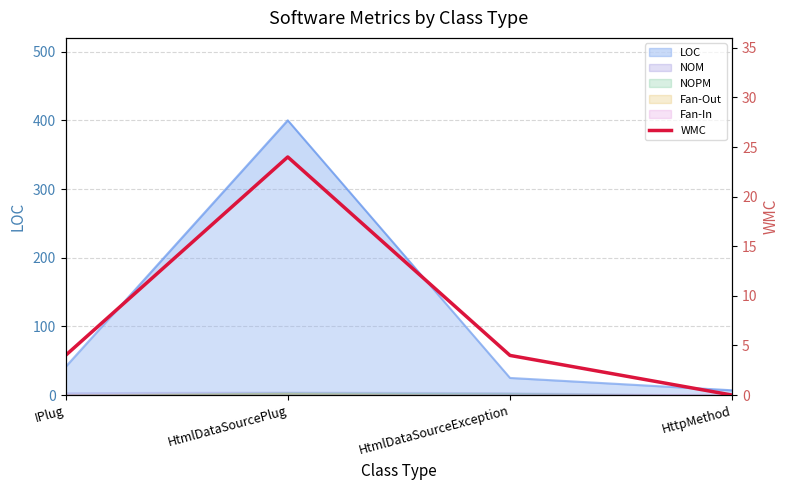

Reading left to right, extract all data points from this chart.

IPlug=4	HtmlDataSourcePlug=24	HtmlDataSourceException=4	HttpMethod=0